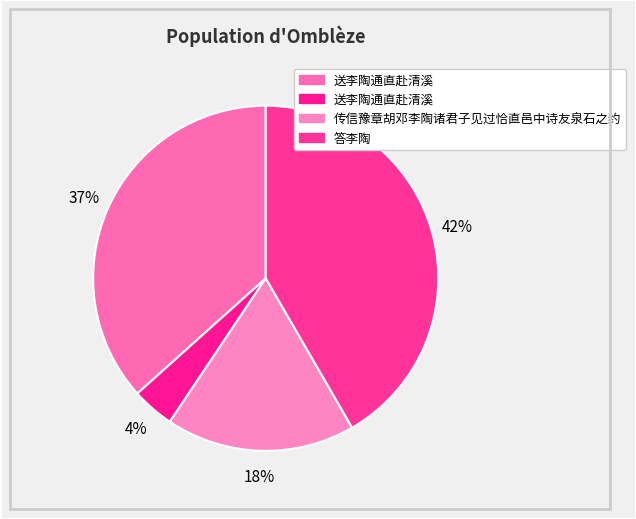

How many segments does this pie chart have?

4